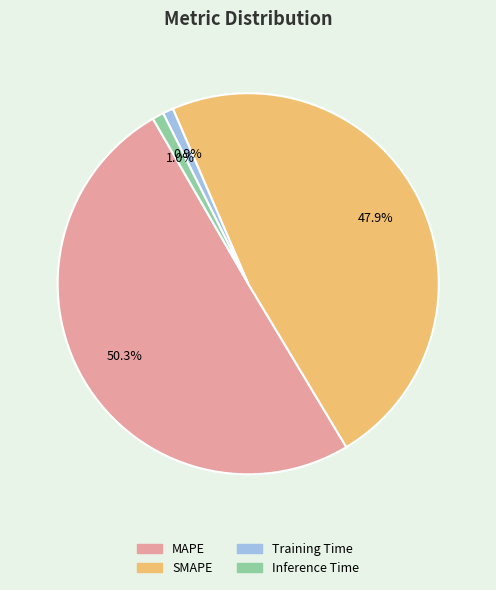

Which slice is the largest?

MAPE